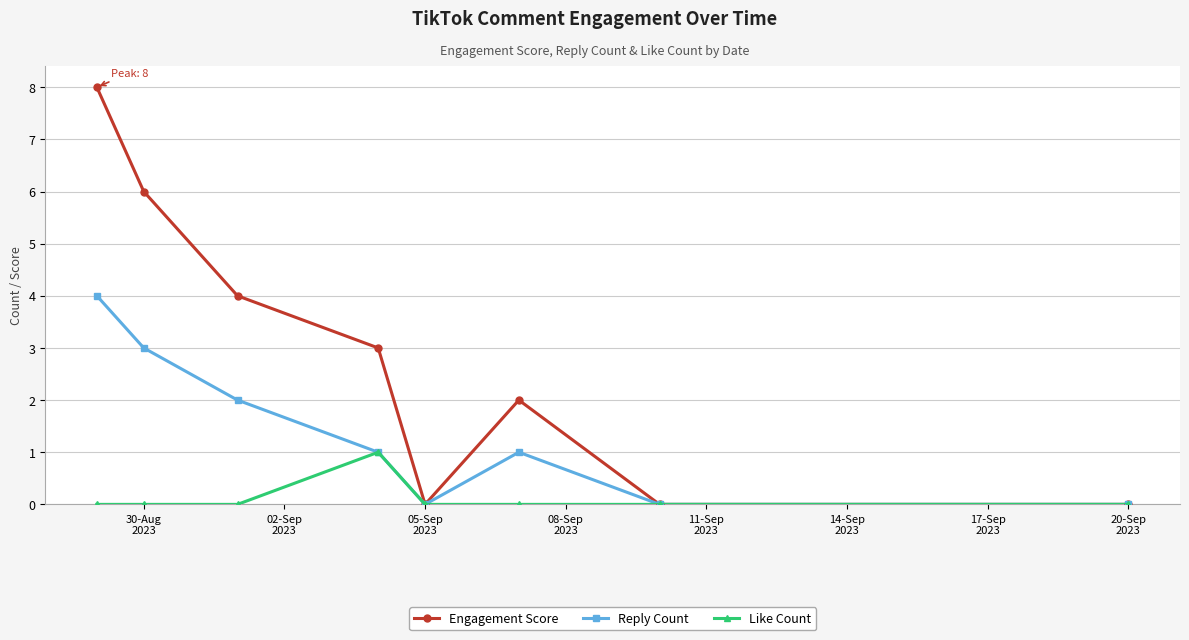

How many interior local peaks does the Engagement Score series have?

1